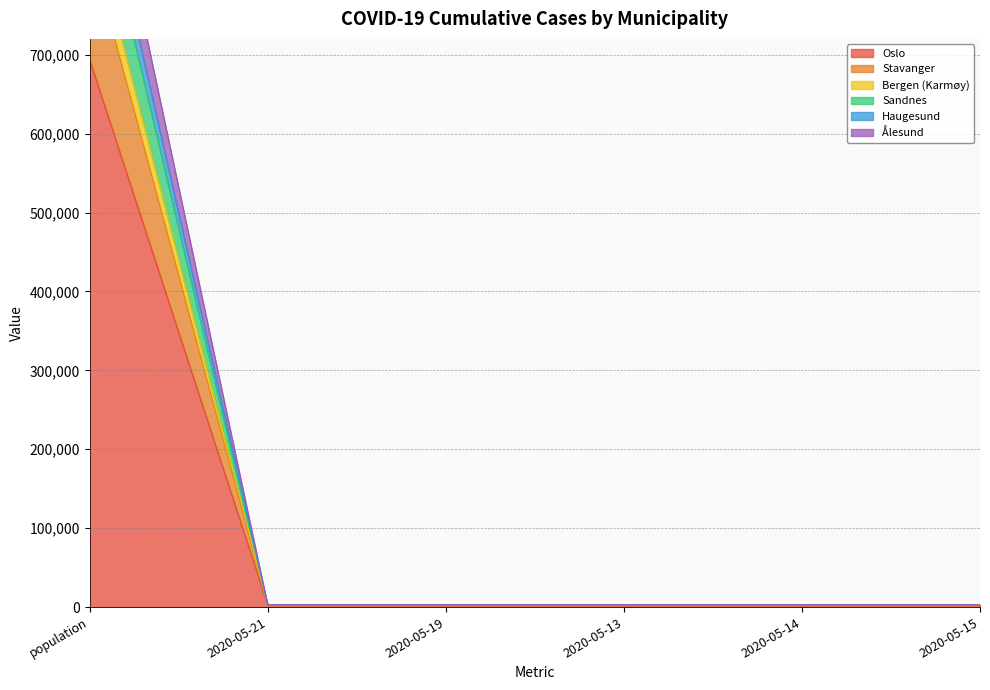

Does the chart have visible grid lines?

Yes